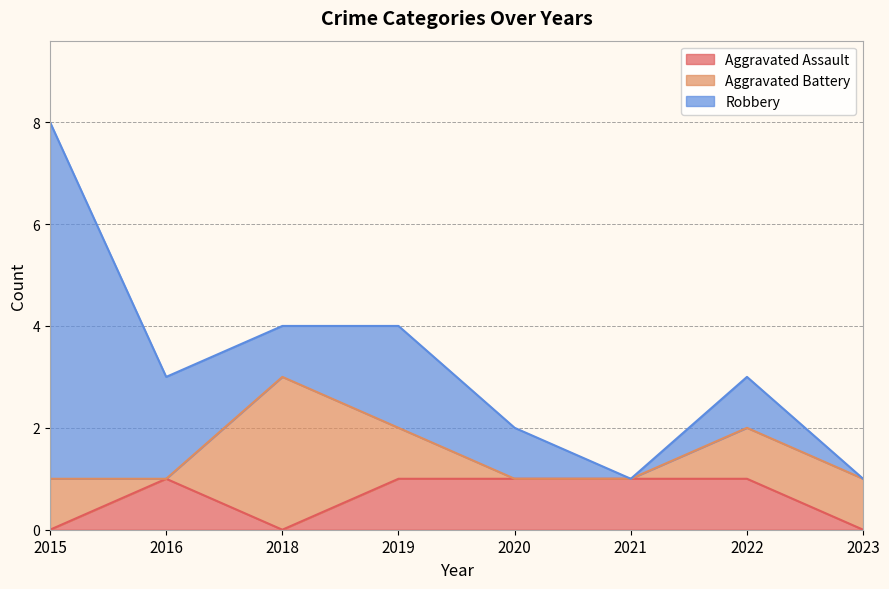

At which label does Robbery first exceed 1?

2015